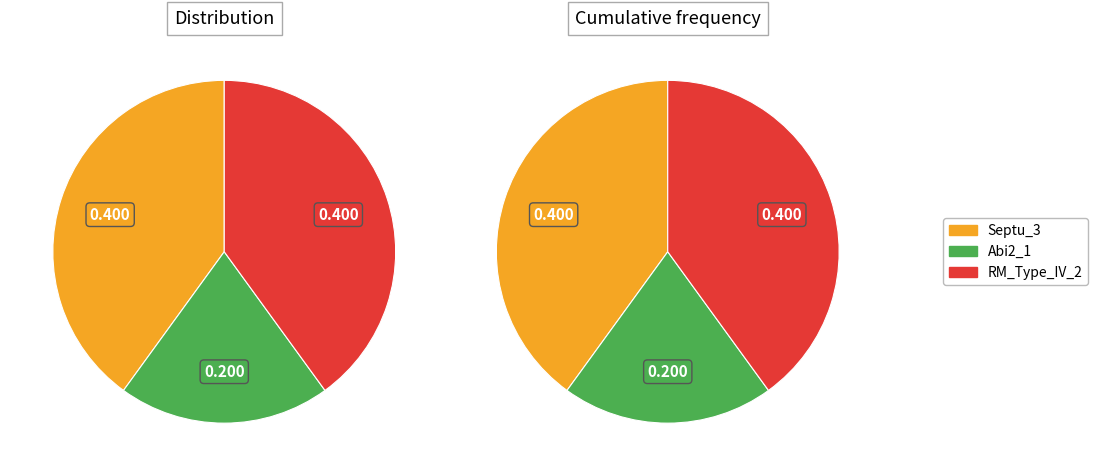

What portion of the pie excludes UserReplicon_Septu_3?

60.0%